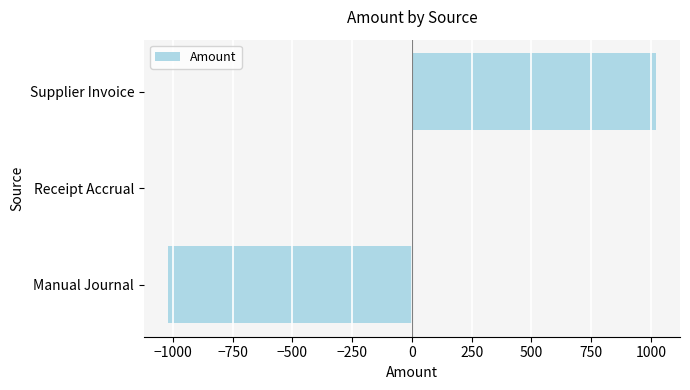

What is the maximum value shown in the chart?

1019.3